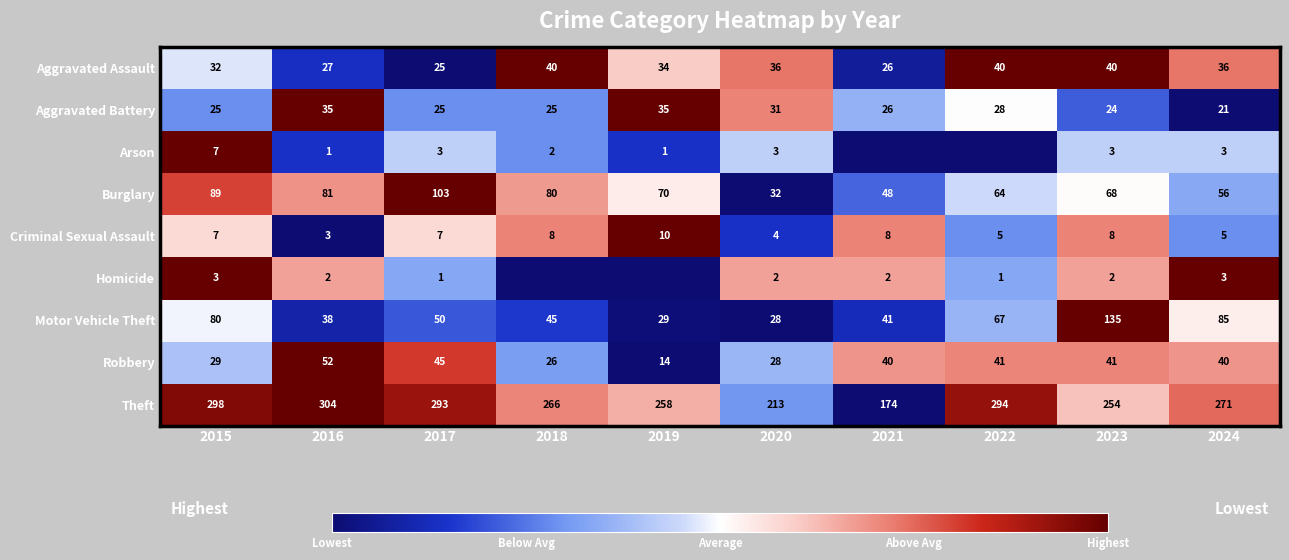

Which has a higher value, 2016 or 2024?

2024